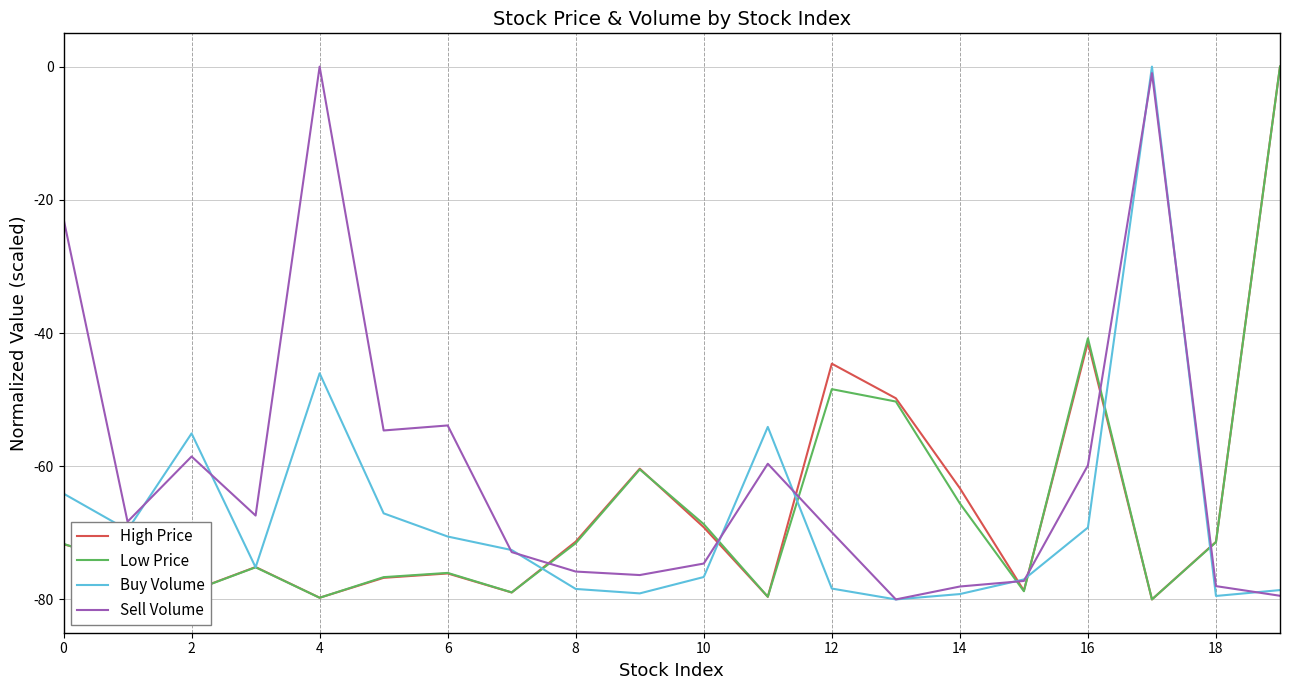

Which series has the largest total across all categories?

Sell Volume